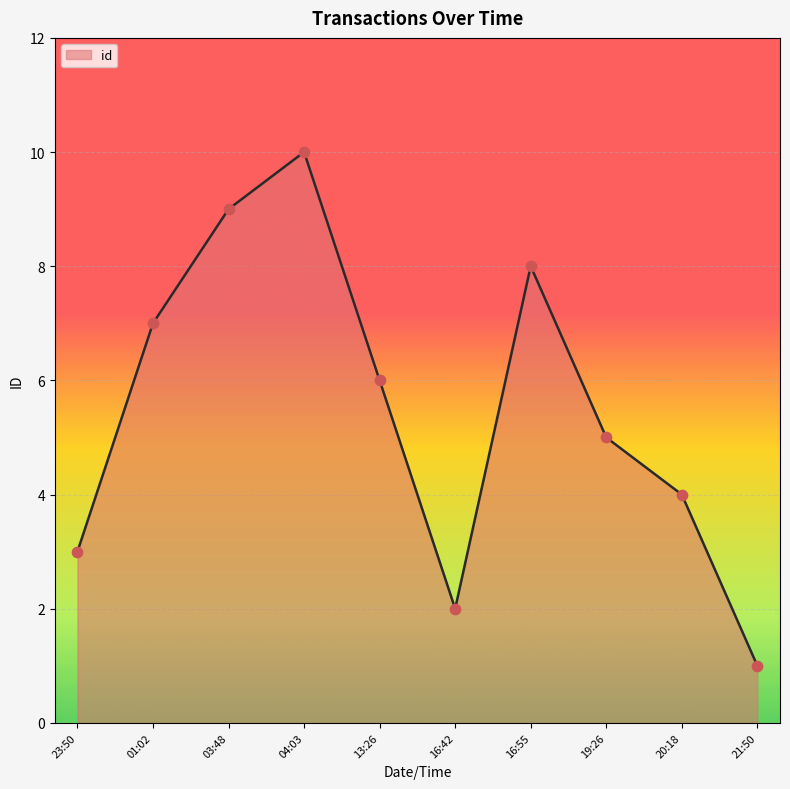

What is the change in value from 04:03 to 21:50?

-9